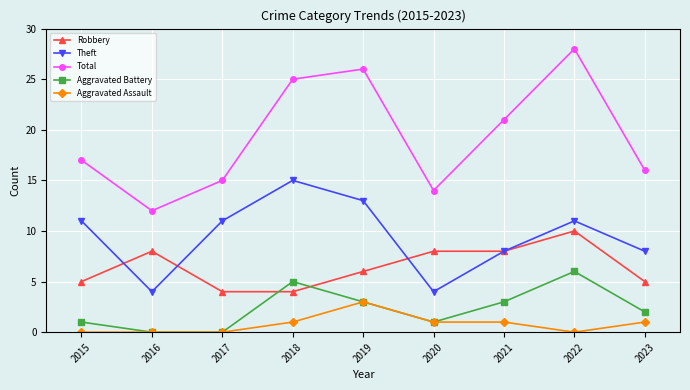

The Aggravated Battery series shows 1 at 2019. True or false?

False